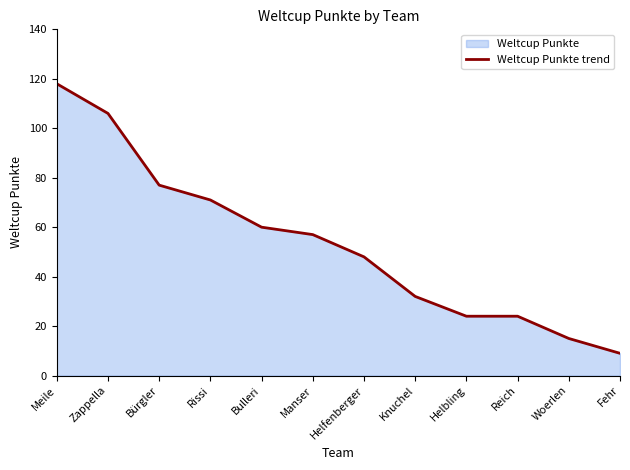

The value at Bürgler is 113. True or false?

False